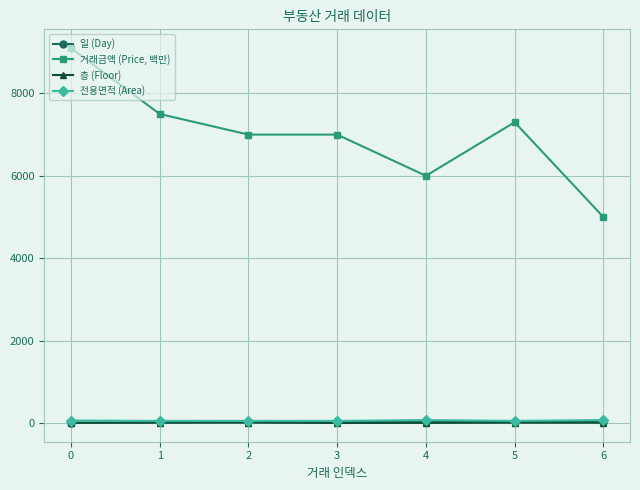

True or false: 전용면적 (Area) and 거래금액 (Price, 백만) cross at least once.

False